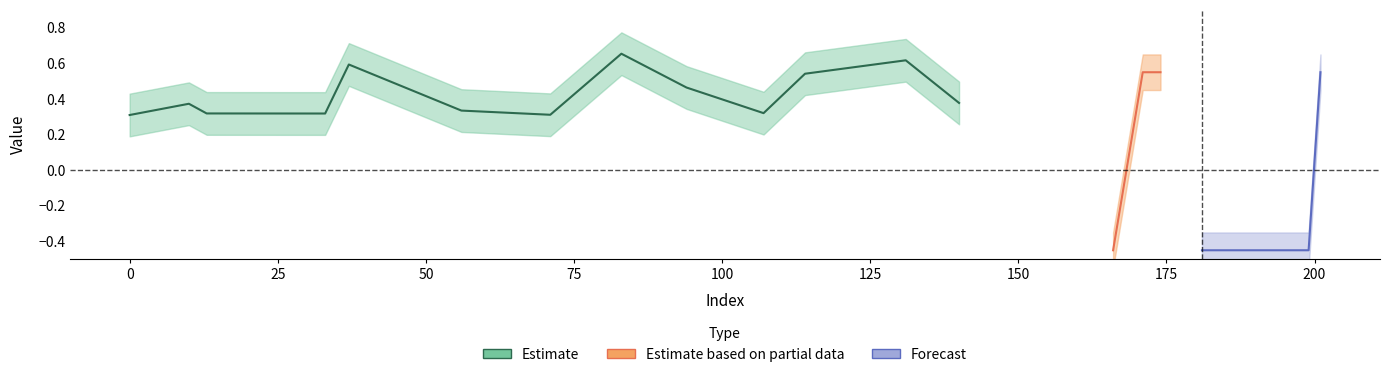

Is the value of y_pred at 71 greater than the value of y_true at 171?

No